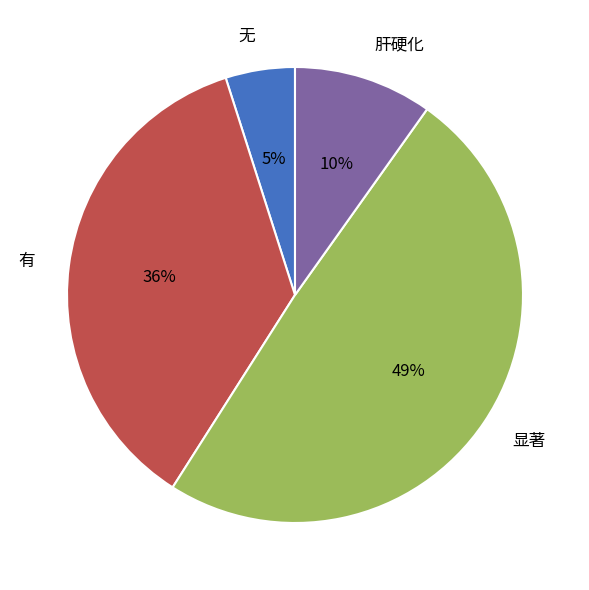

Is the sum of 无 and 有 greater than half?

No